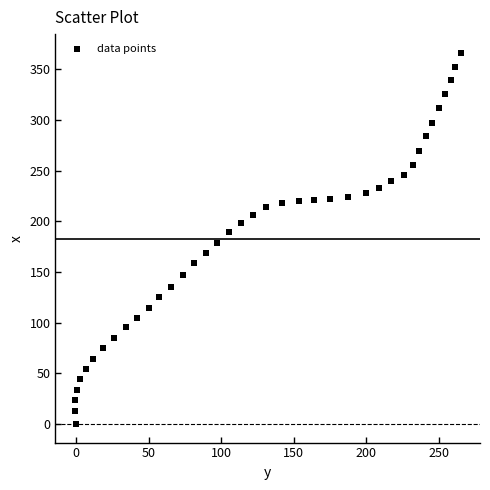

What is the range of X values (max minus min)?

266.0